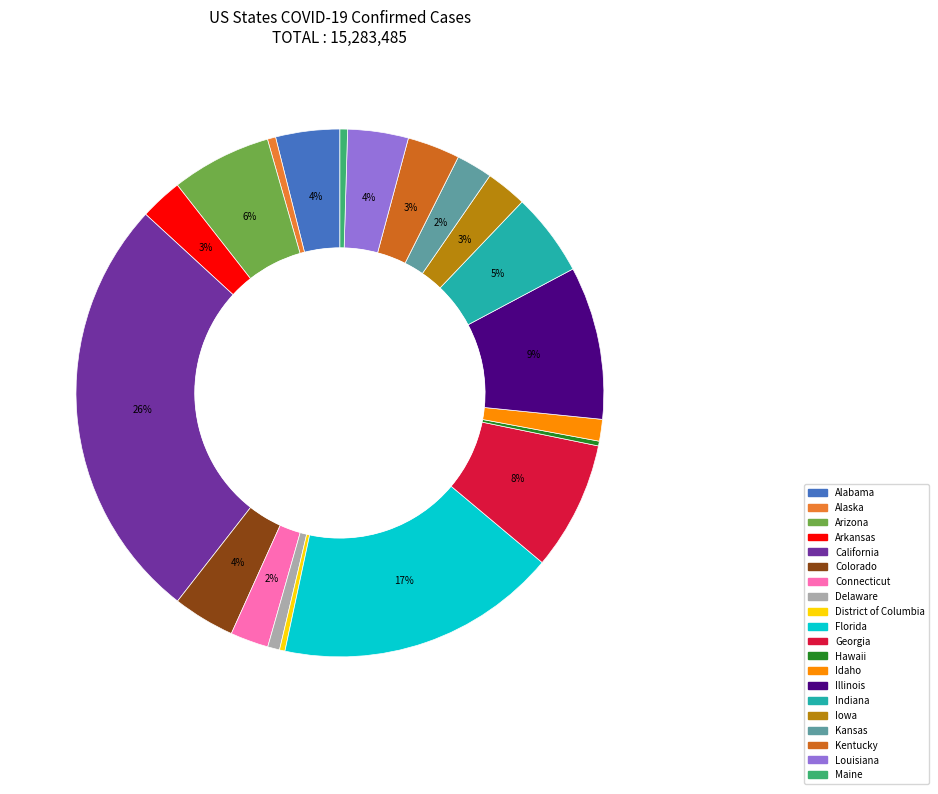

What is the largest slice in the pie chart?

California